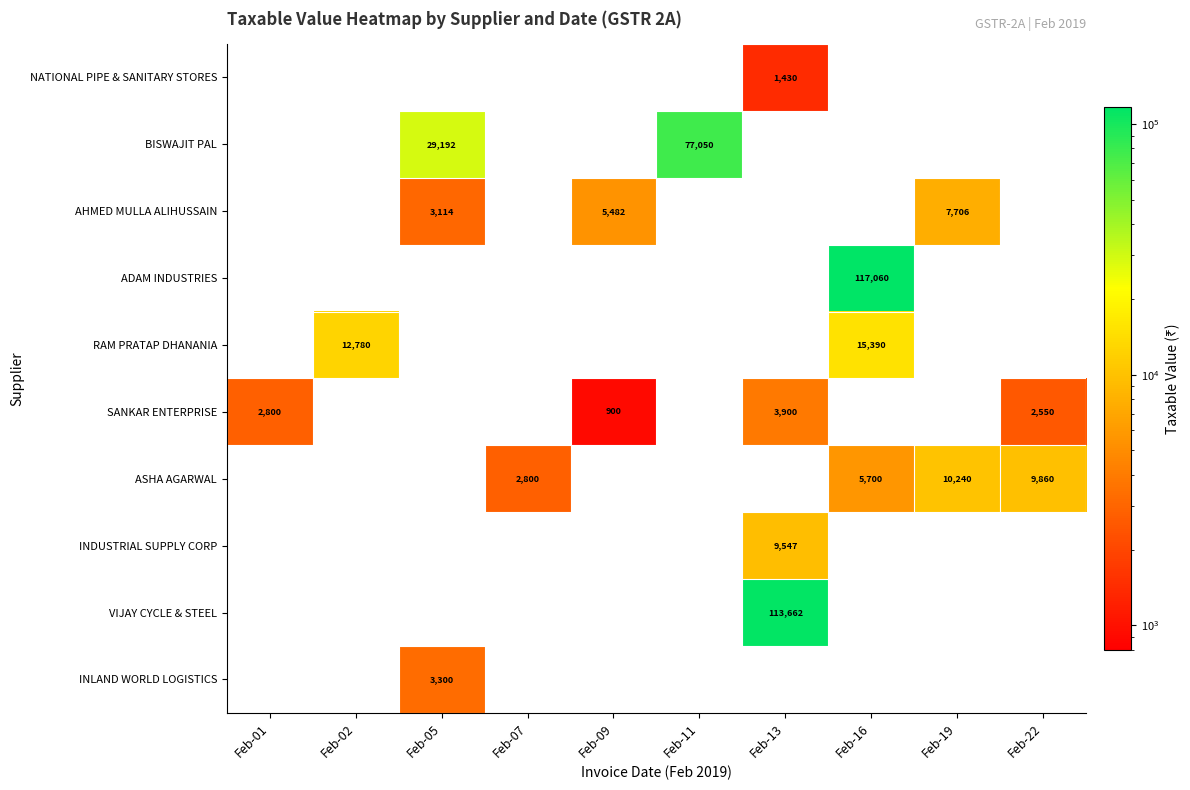

The SANKAR ENTERPRISE series shows 2099.7 at Feb-13. True or false?

False